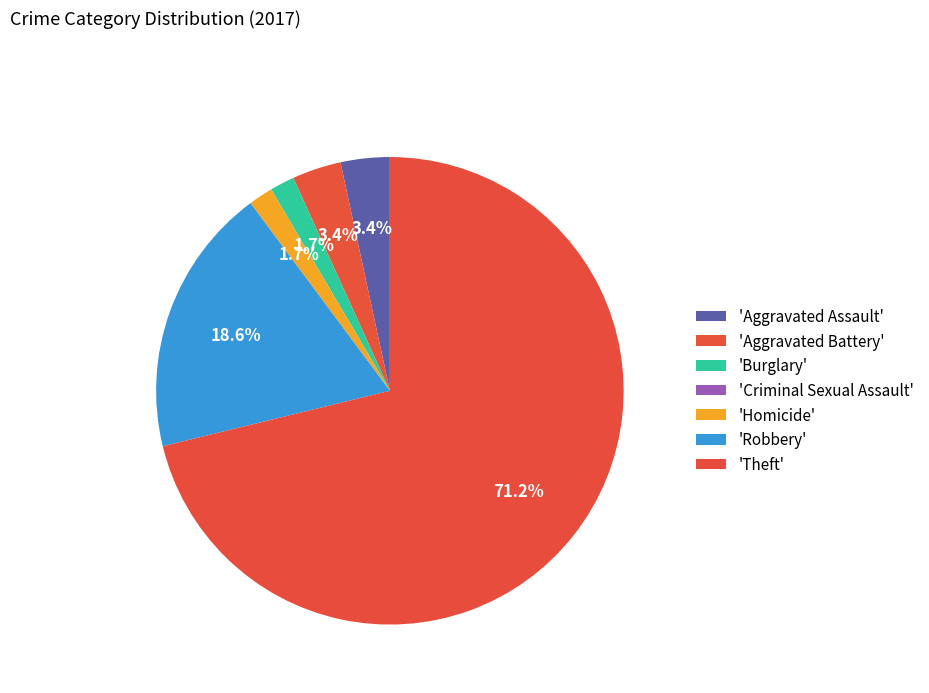

What is the largest slice in the pie chart?

Theft